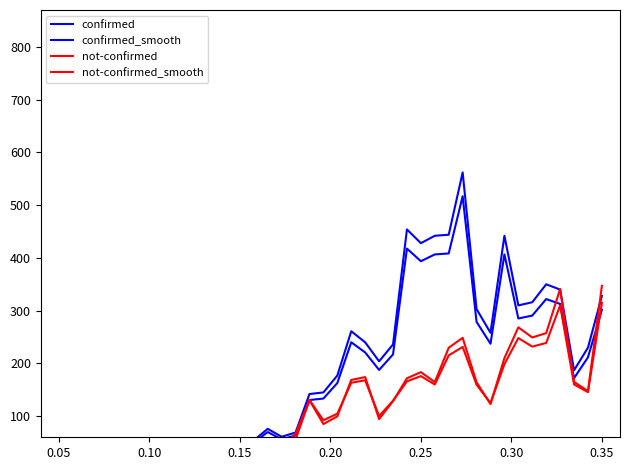

What is the value of the confirmed point at the 40th from the left?

328.0